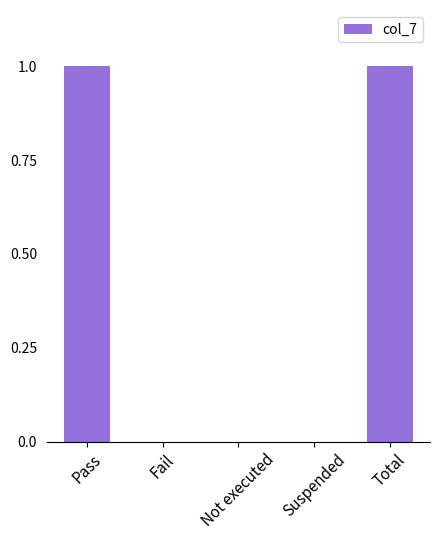

Is it true that the value at Total is 1?

True